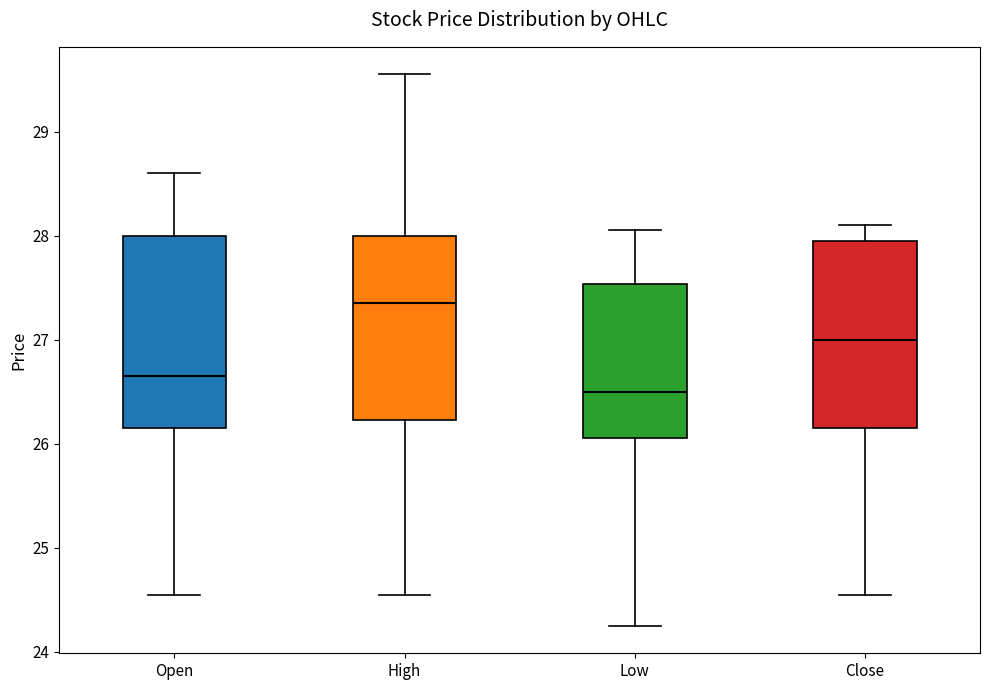

Which box has the lowest median line?

Low